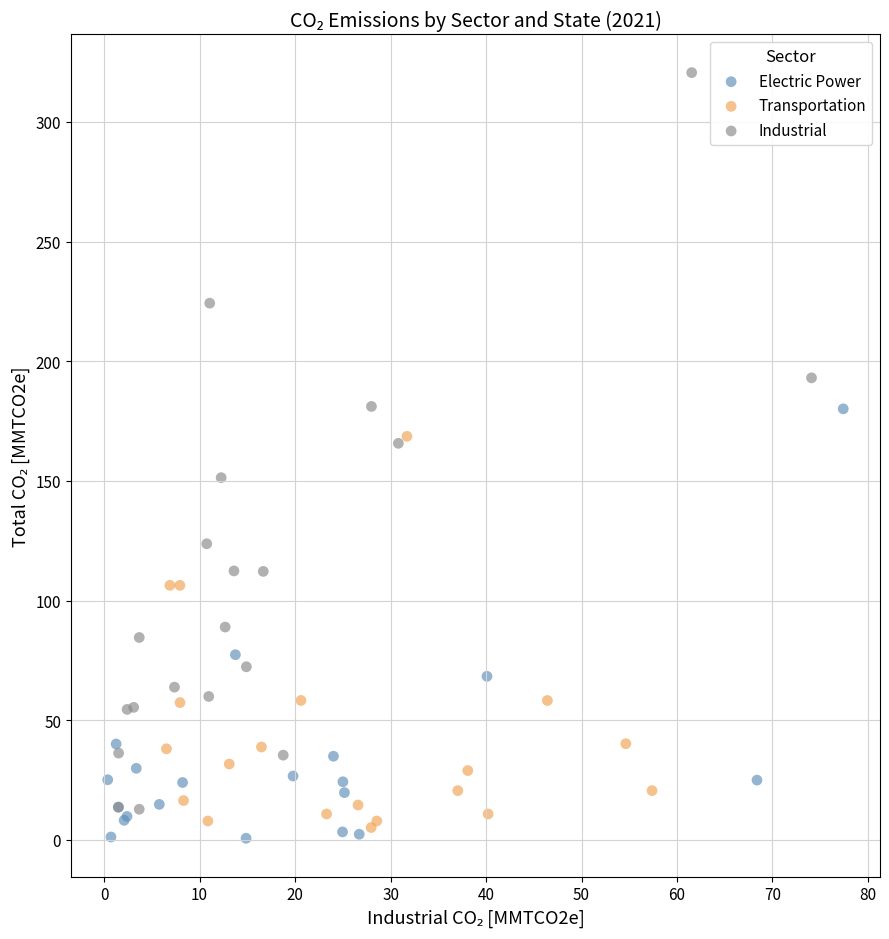

Which series contains the lowest Y value?

Electric Power